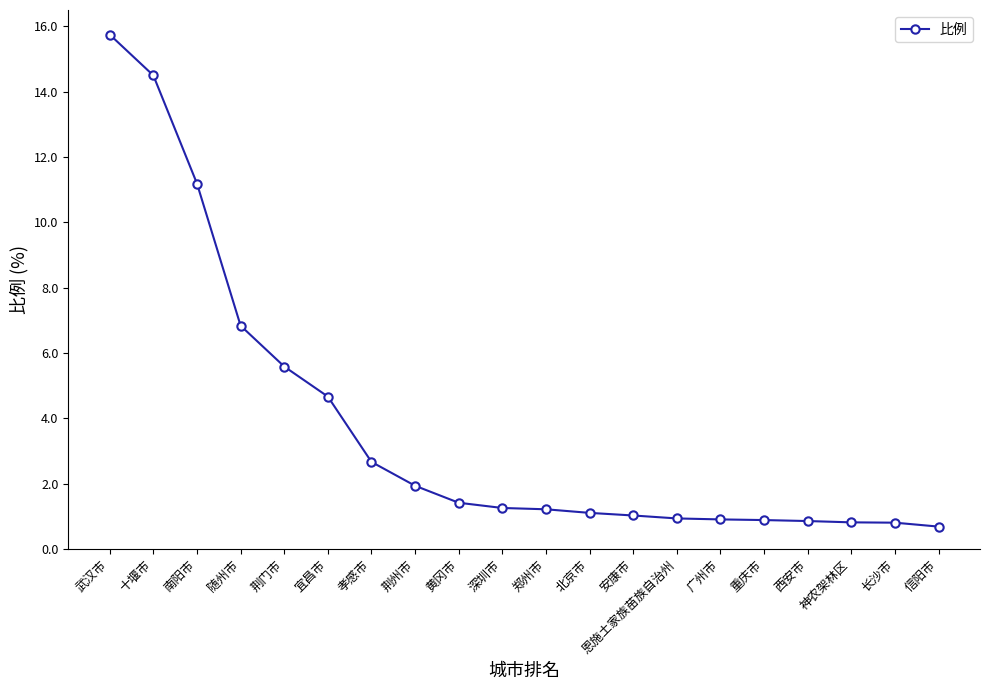

What is the change in value from 荆门市 to 重庆市?

-4.7